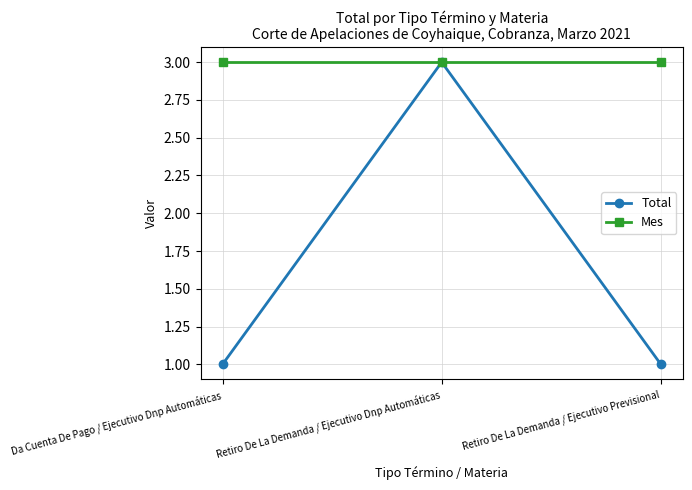

What is the maximum value for Total?

3